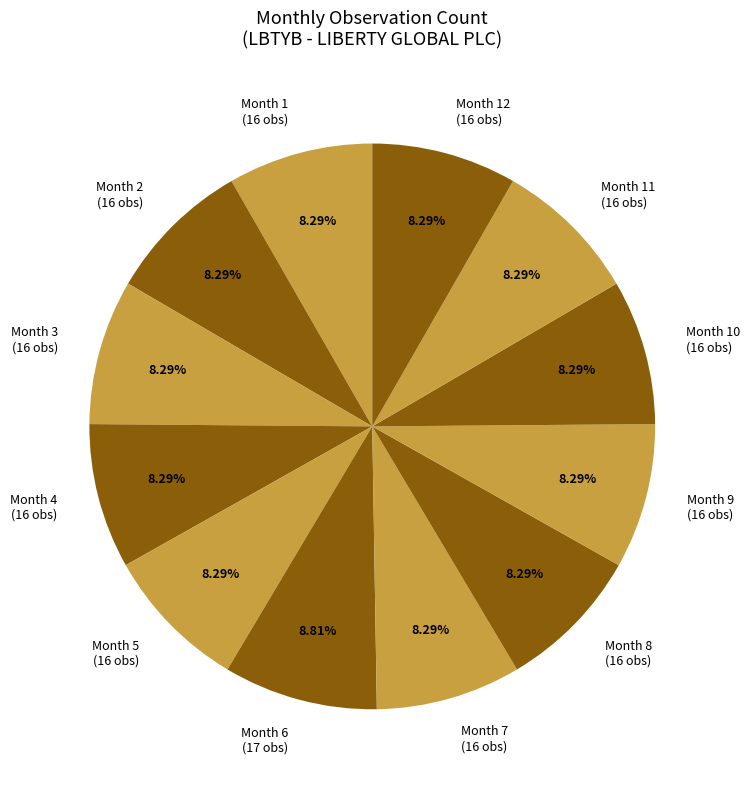

Is the sum of Month 8 and Month 6 greater than half?

No